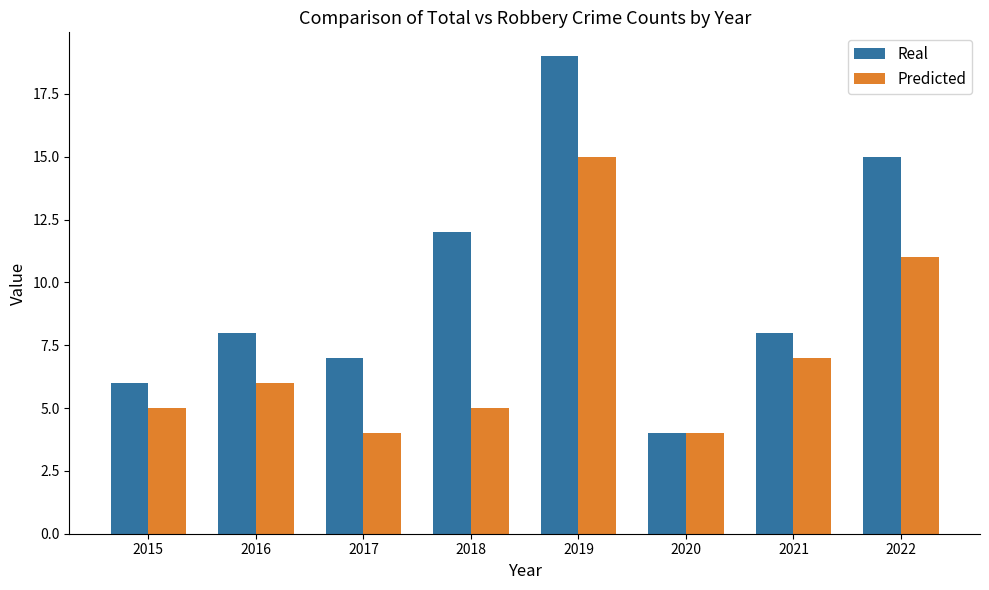

Is the value of Real at 2017 greater than the value of Predicted at 2017?

Yes